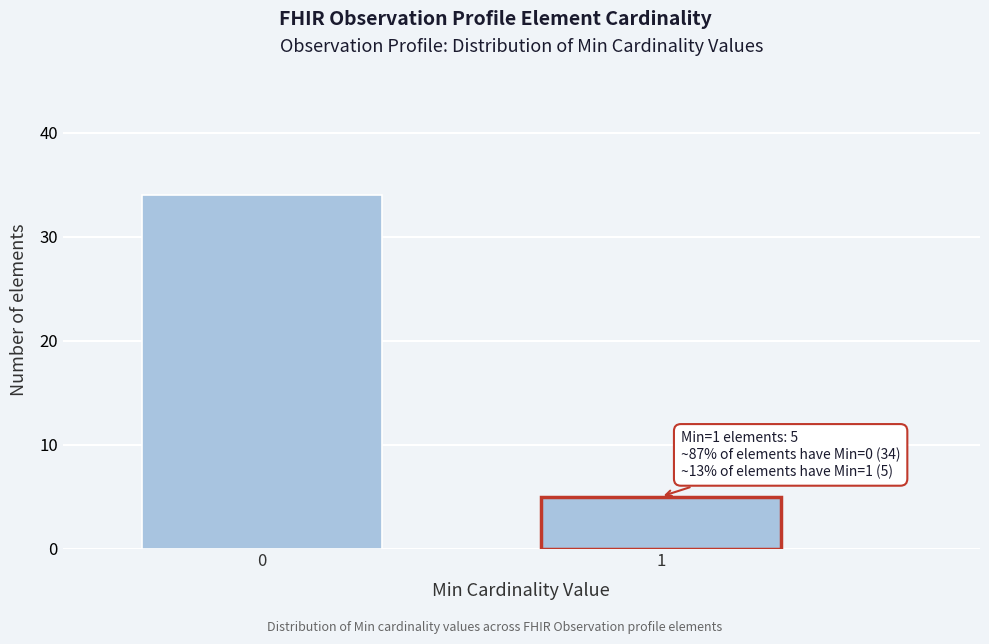

Reading left to right, extract all data points from this chart.

0=34	1=5